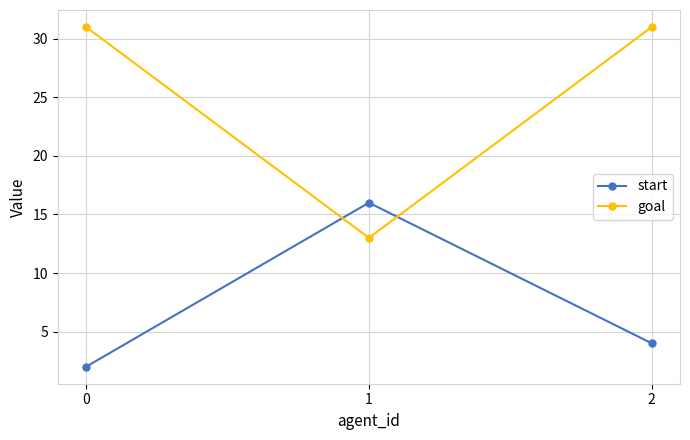

Reading left to right, list all the values displayed in this chart.

start: 2	16	4
goal: 31	13	31